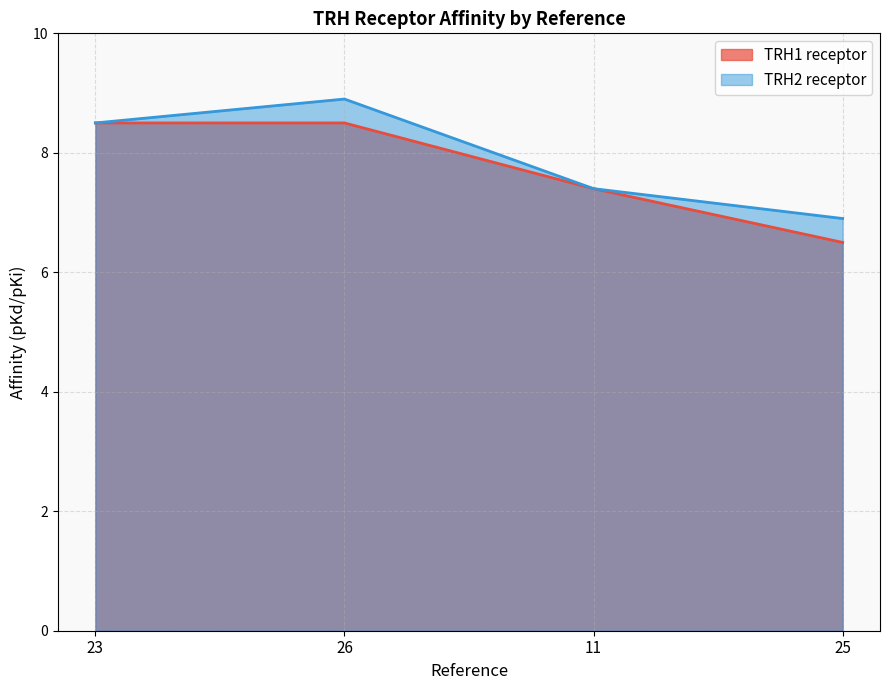

Reading left to right, what are all the values shown in this chart?

TRH1 receptor: 8.5	8.5	7.4	6.5
TRH2 receptor: 8.5	8.9	7.4	6.9